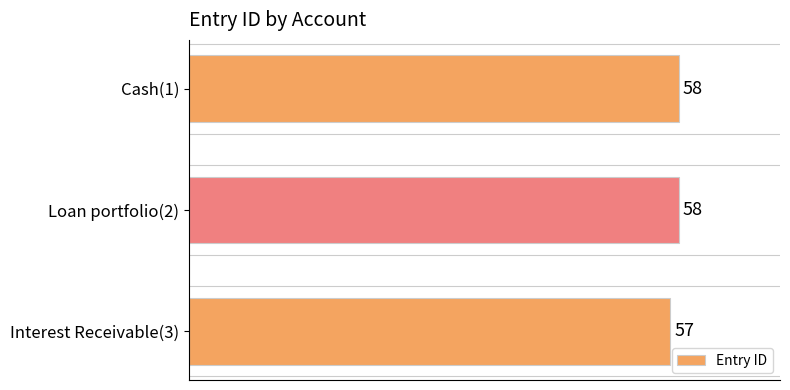

Reading bottom to top, list all the values displayed in this chart.

57	58	58